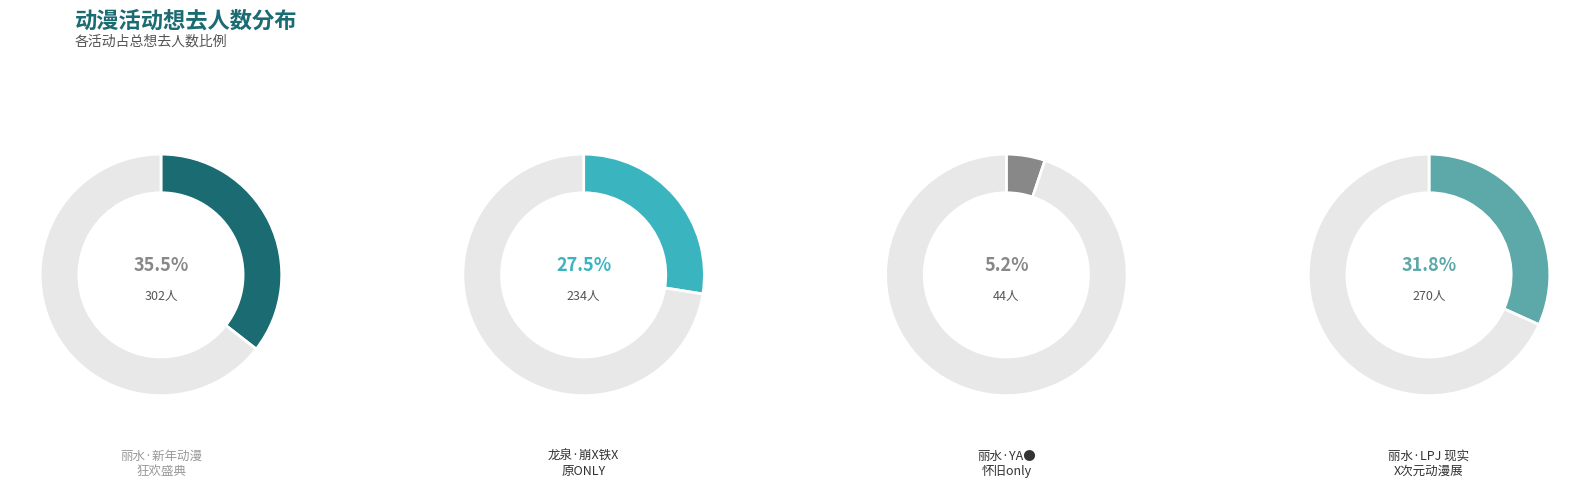

Is it true that 丽水·LPJ 现实X次元动漫展 is 45% of the pie?

False